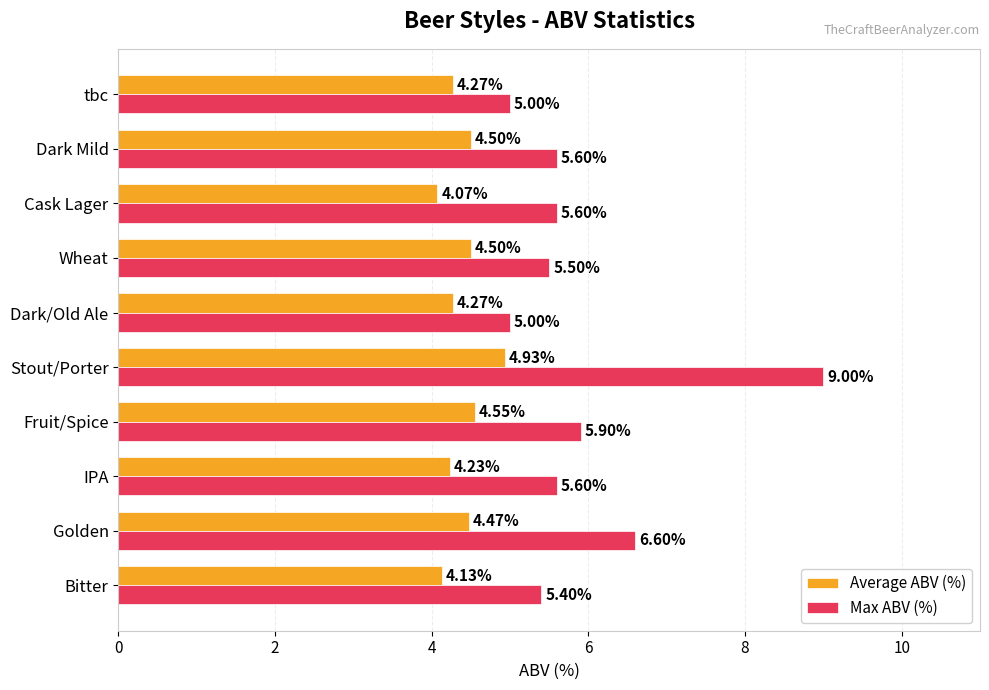

What is the difference between the maximum and minimum values in the Average ABV (%) series?

0.9